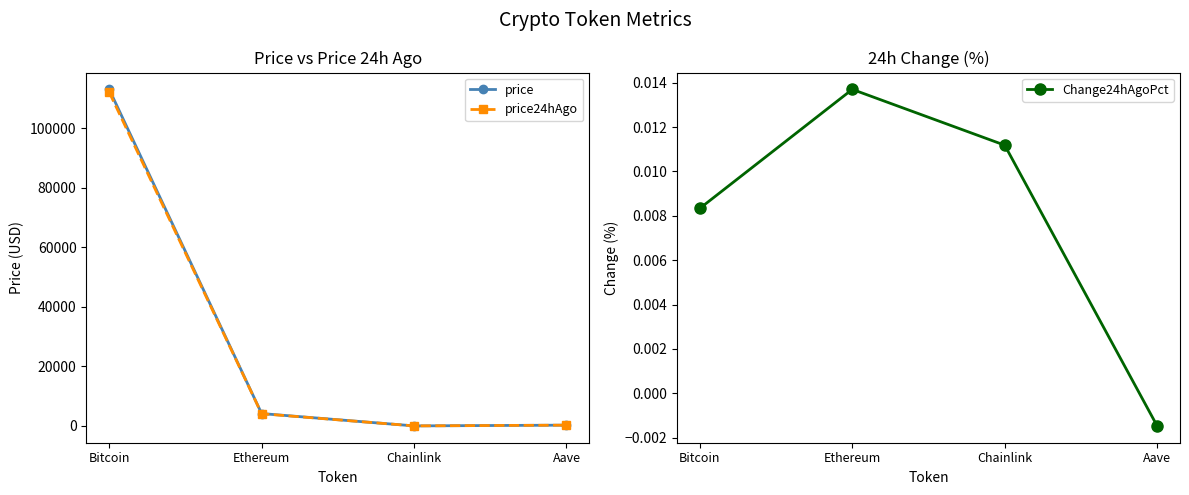

Is this an area chart (filled region under the line)?

No